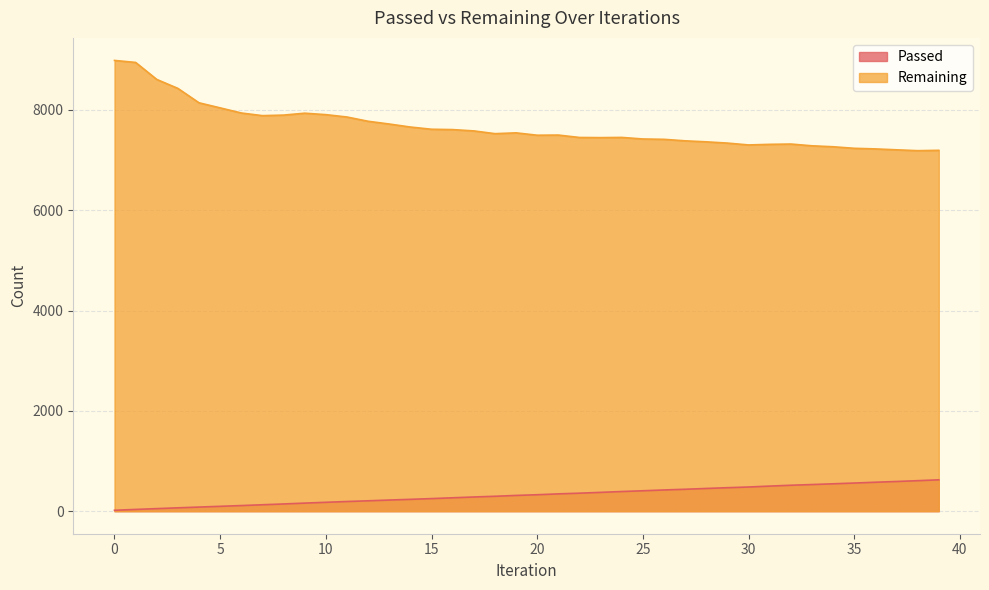

True or false: Passed and Remaining intersect in this chart.

False